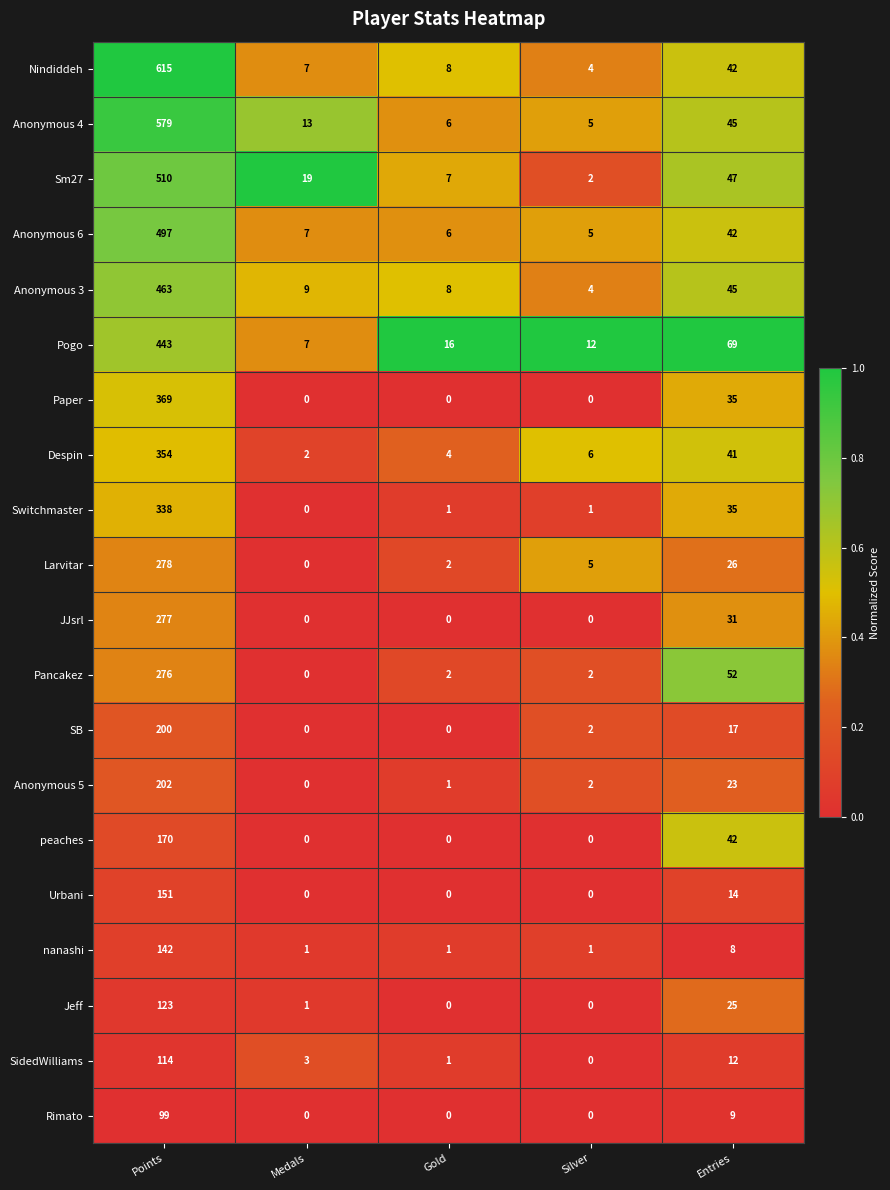

Which category has the highest value across all series?

Points